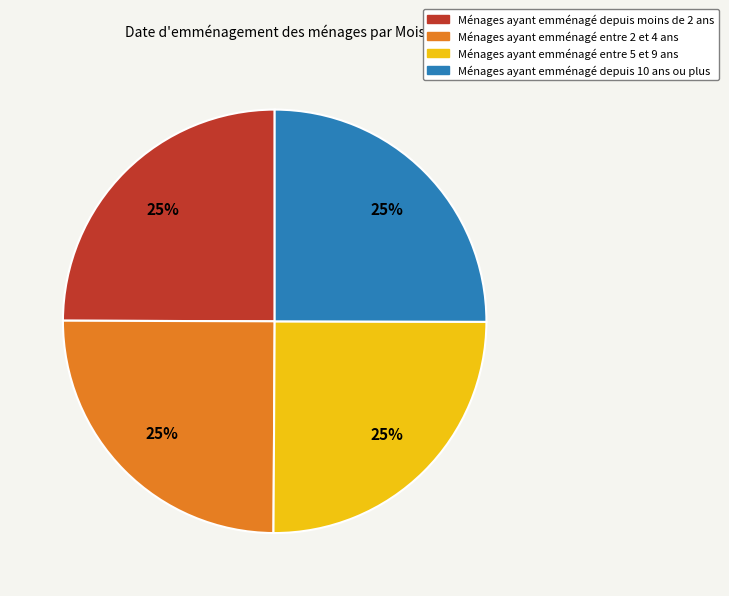

Is Ménages ayant emménagé entre 2 et 4 ans the majority of the pie?

No